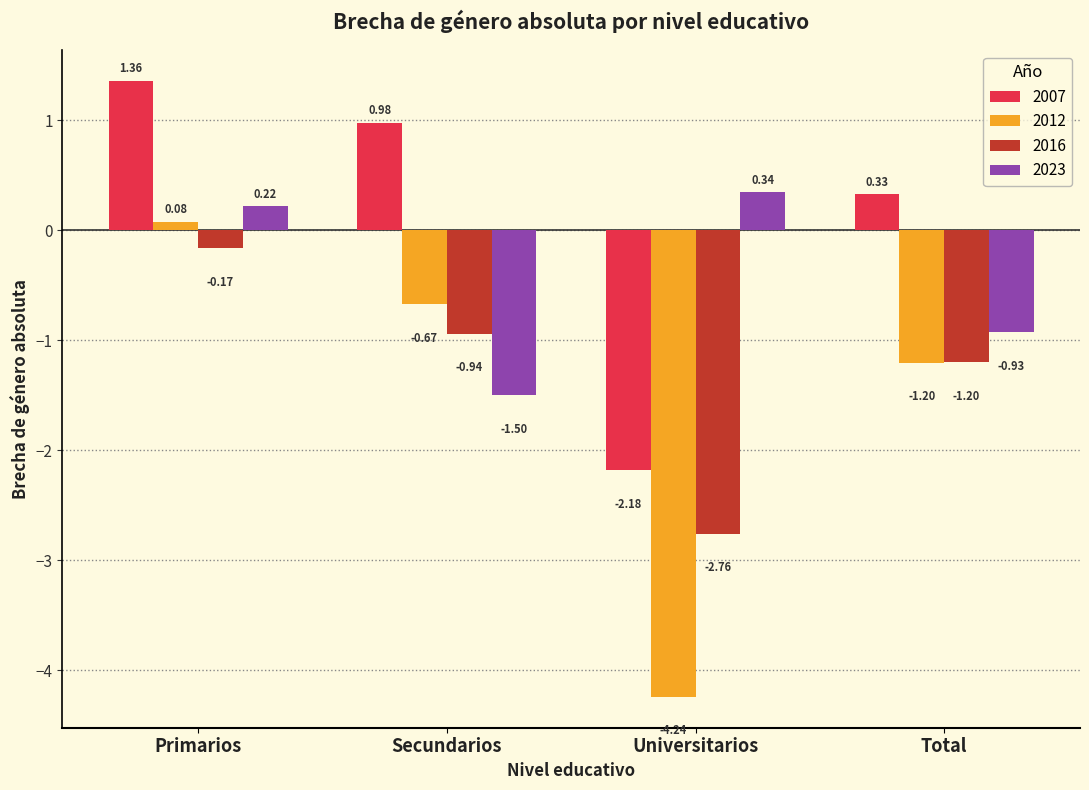

How many bars are there in each group?

4